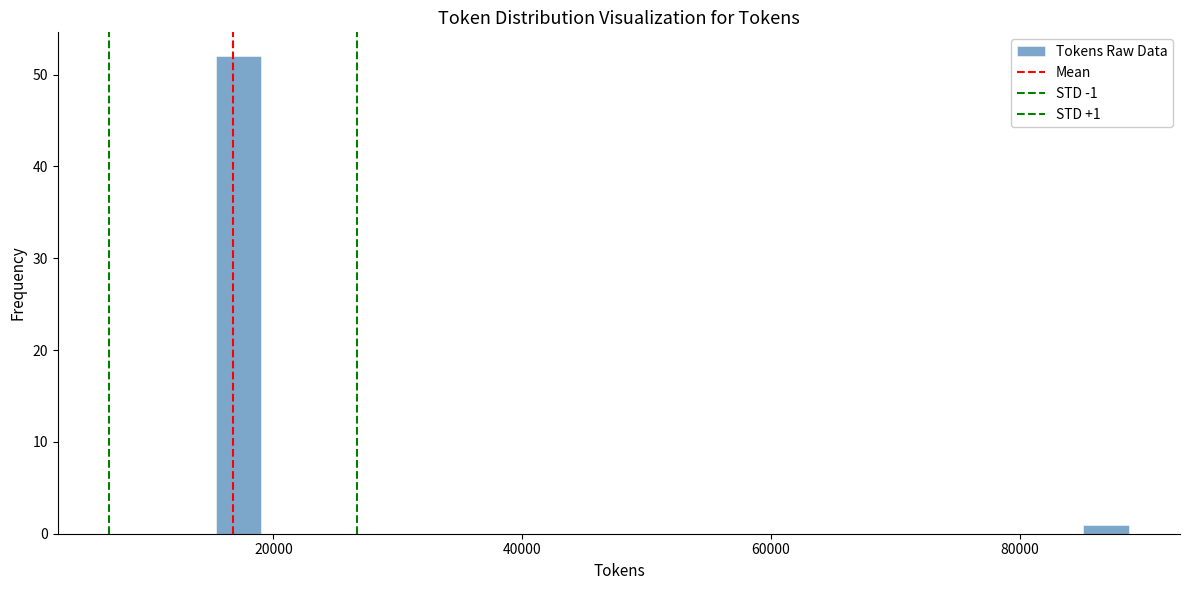

Around what value on the x-axis is the tallest bar? Give the approximate position of its centre, as read against the axis.

18000